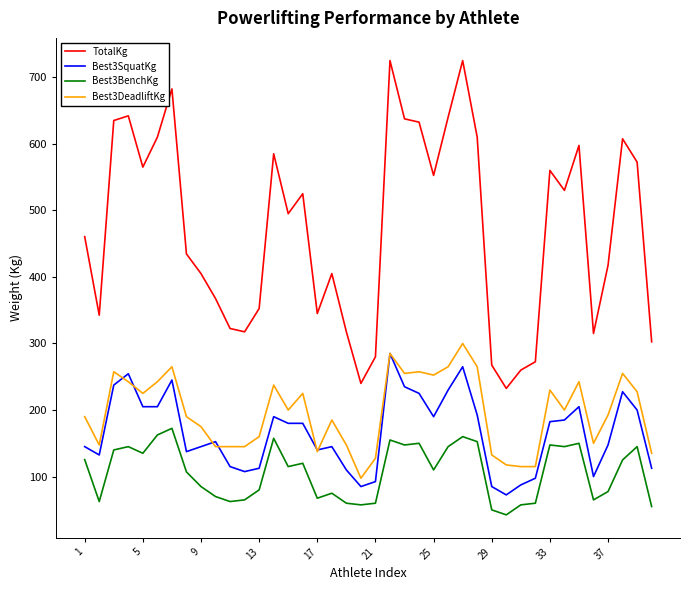

Which series has the largest total across all categories?

TotalKg